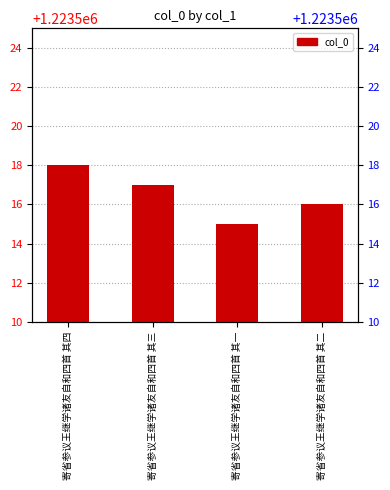

At which category does the chart reach its minimum across all series?

寄省参议王继学诸友自和四首 其一